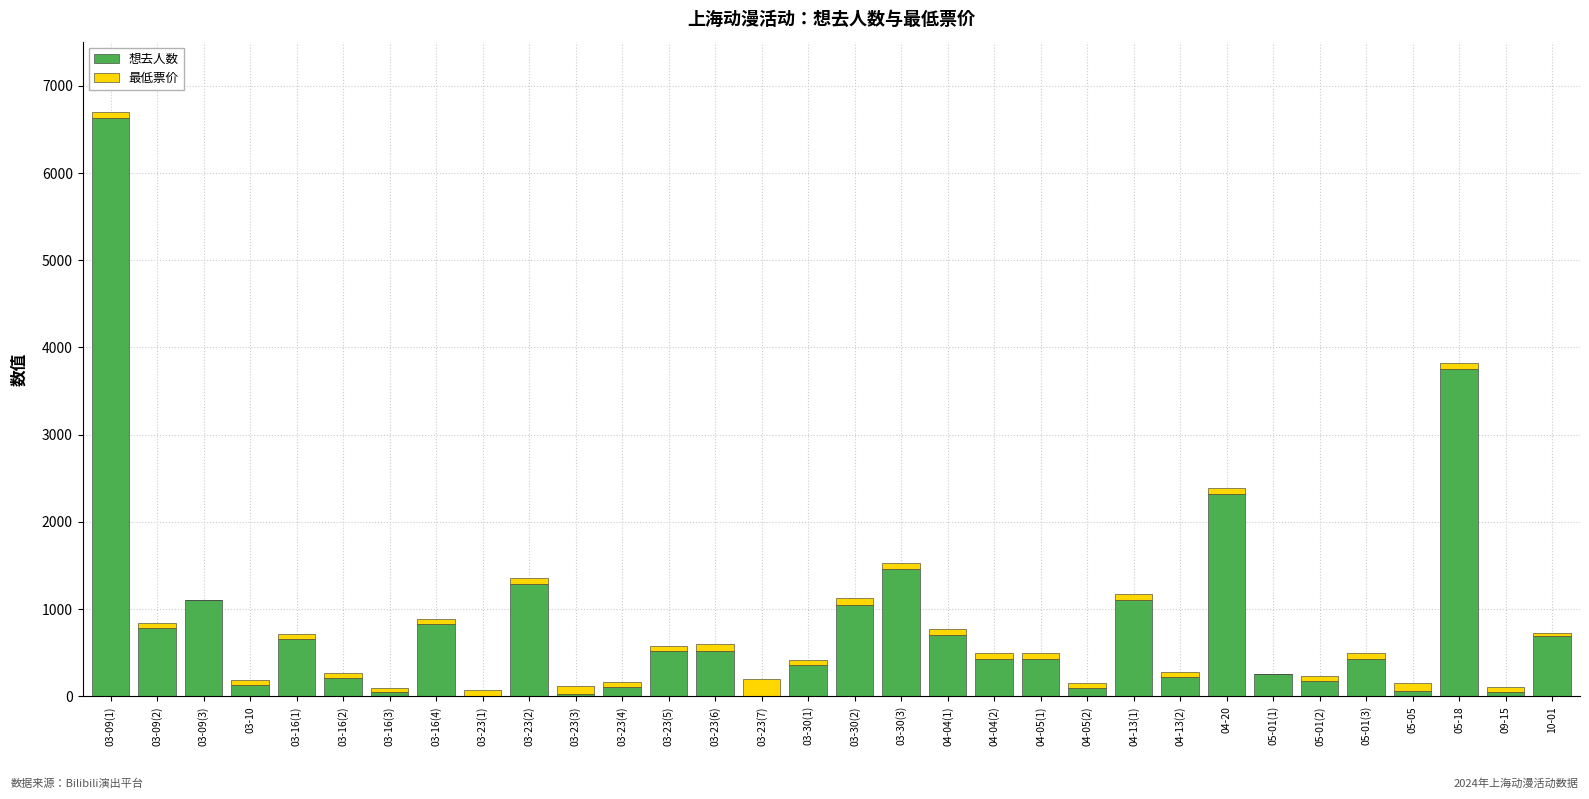

At which category is the sum across all series the highest?

03-09(1)